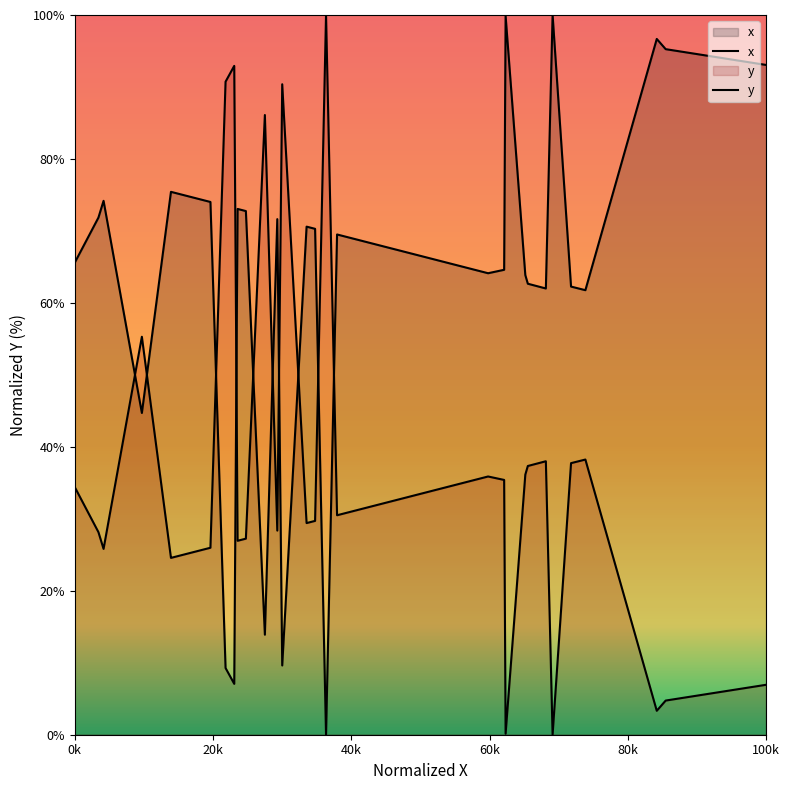

How many interior local peaks does the y series have?

8